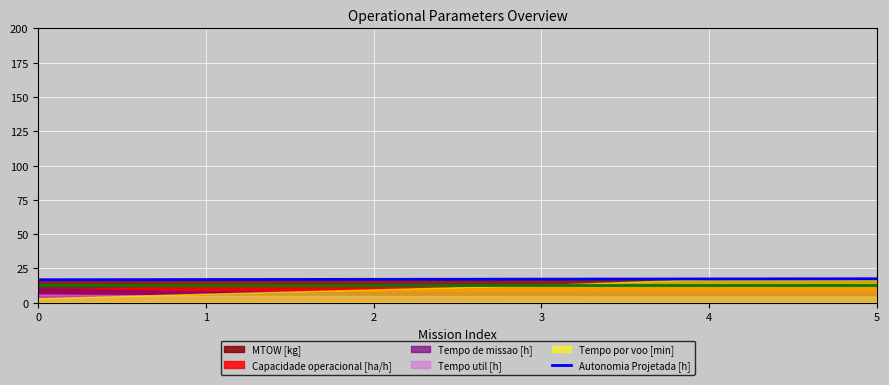

Reading right to left, what are all the values shown in this chart?

17.5	17.4	17.2	17.1	16.9	16.8